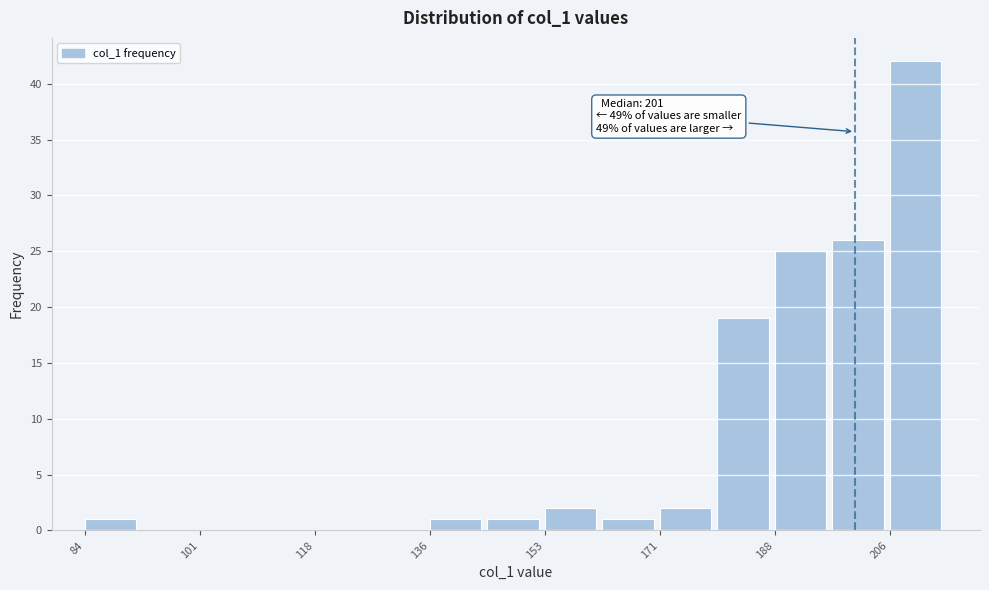

Over which range of the x-axis is the bar tallest?

206 to 216